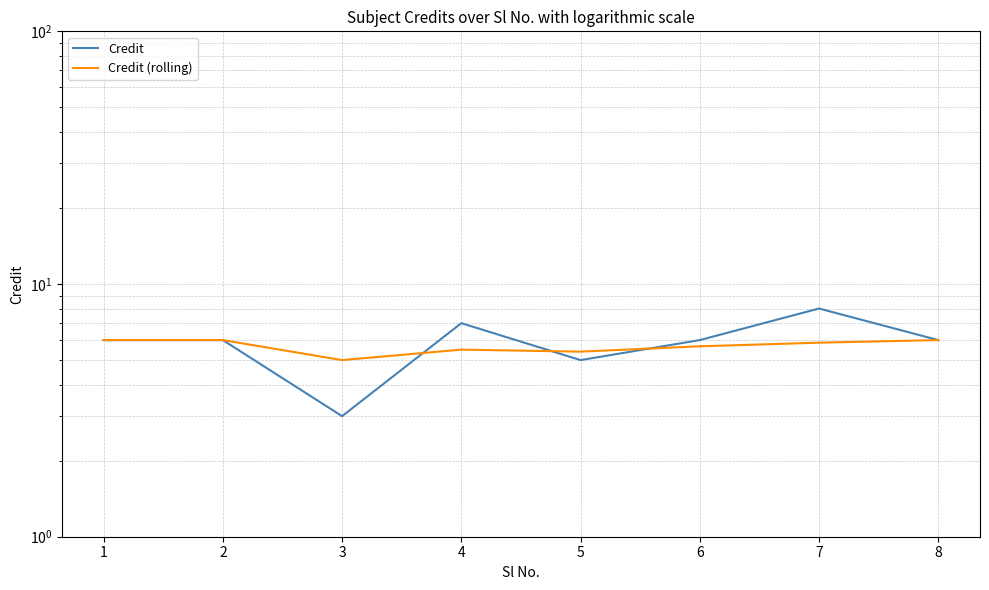

What is the lowest value of the Credit series?

3.0